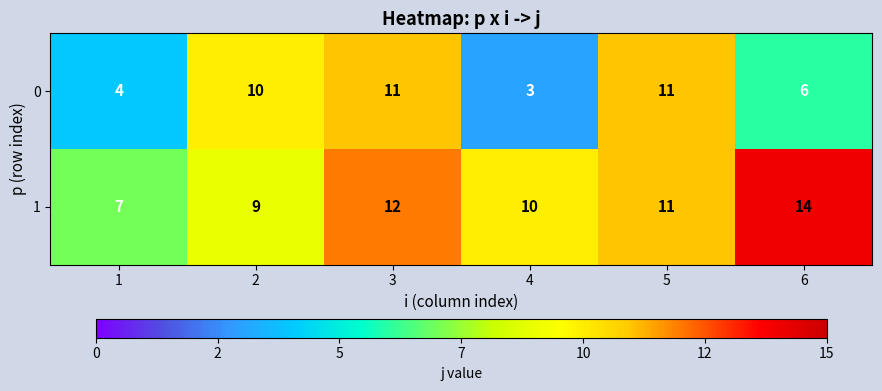

The value of 0 at 1 is 4. True or false?

True